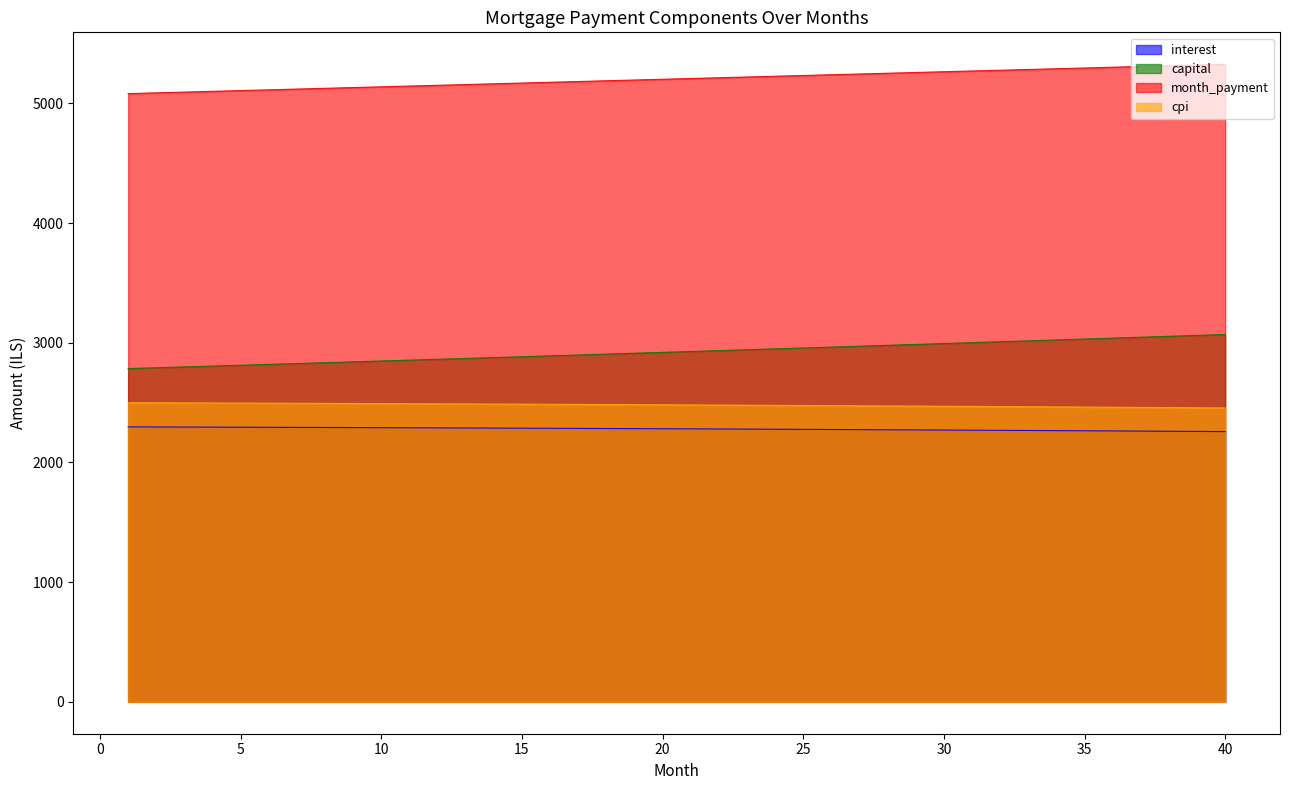

What is the minimum value shown in the chart?

2258.0